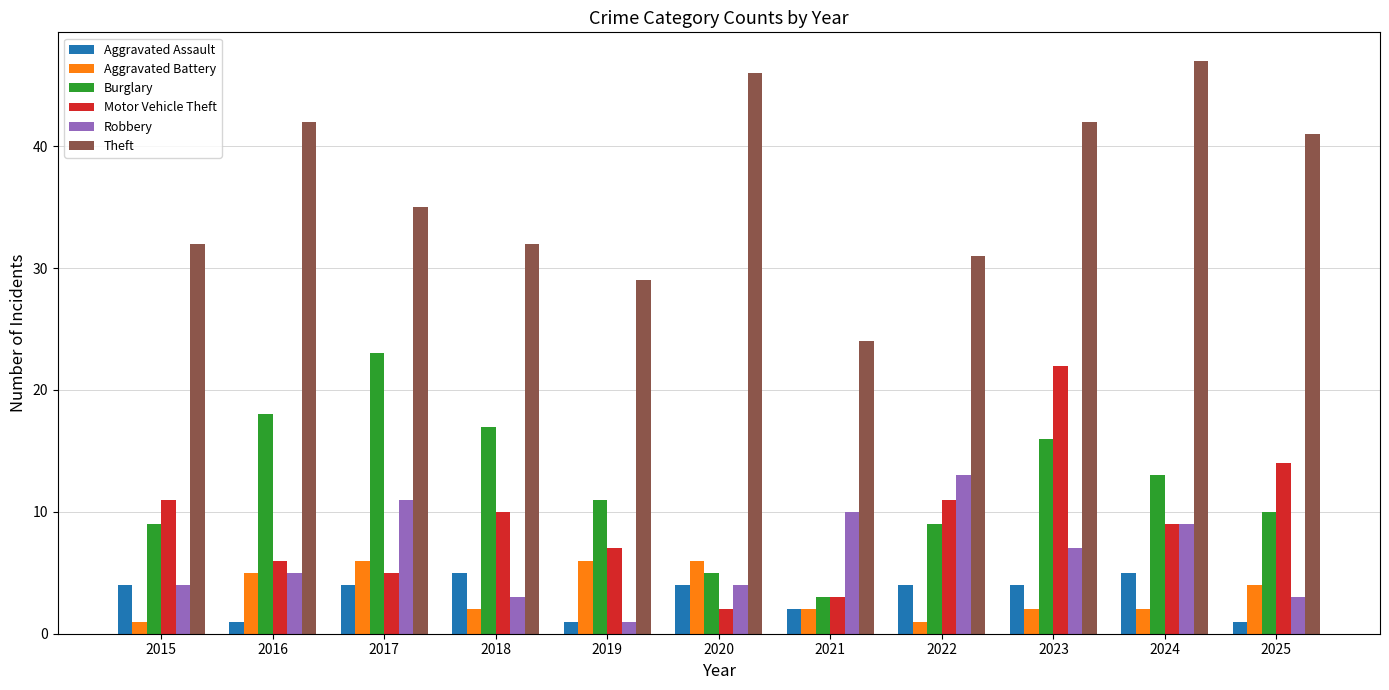

List the series in order of their peak value, lowest first.

Aggravated Assault, Aggravated Battery, Robbery, Motor Vehicle Theft, Burglary, Theft